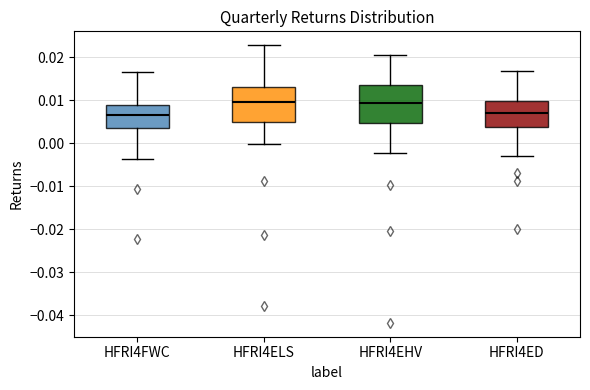

Reading left to right, read every box against the y-axis: the position of its median line, the range the box covers, and the ends of its whiskers. The values are not printed on the chart, so give them approximately, as read against the axis.

HFRI4FWC: median 0.007, box 0.004 to 0.009, whiskers -0.004 to 0.017
HFRI4ELS: median 0.010, box 0.005 to 0.013, whiskers 0.000 to 0.023
HFRI4EHV: median 0.009, box 0.005 to 0.013, whiskers -0.002 to 0.021
HFRI4ED: median 0.007, box 0.004 to 0.010, whiskers -0.003 to 0.017